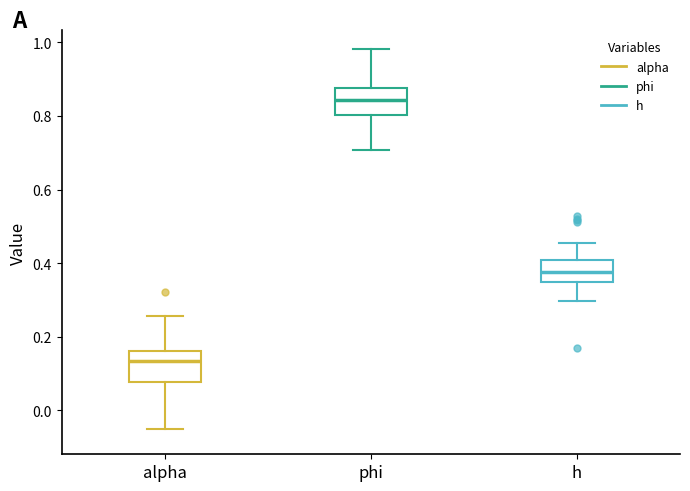

Where is the lower edge of the box for phi on the y-axis? The values are not printed on the chart, so give them approximately, as read against the axis.

0.80